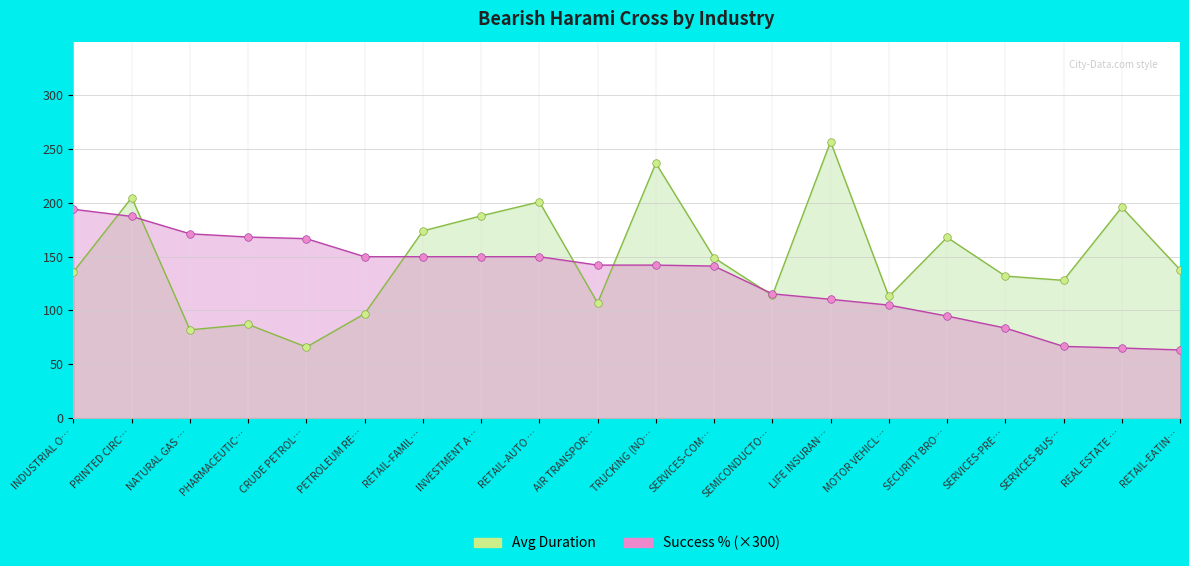

Which series has the largest total across all categories?

Avg Duration